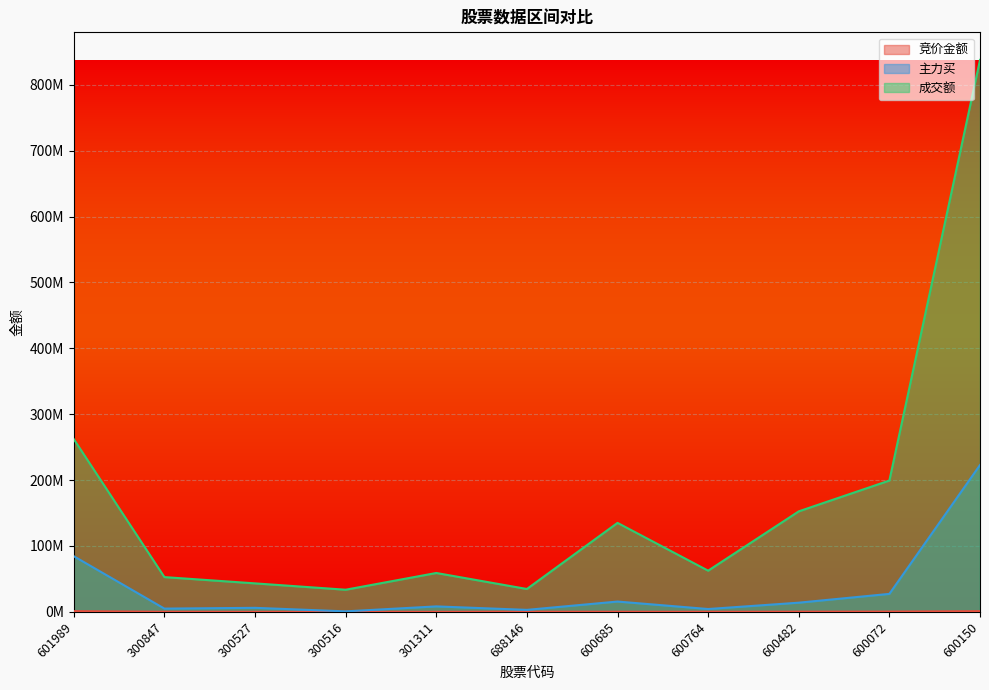

What is the difference between the maximum and minimum values in the 主力买 series?

222114900